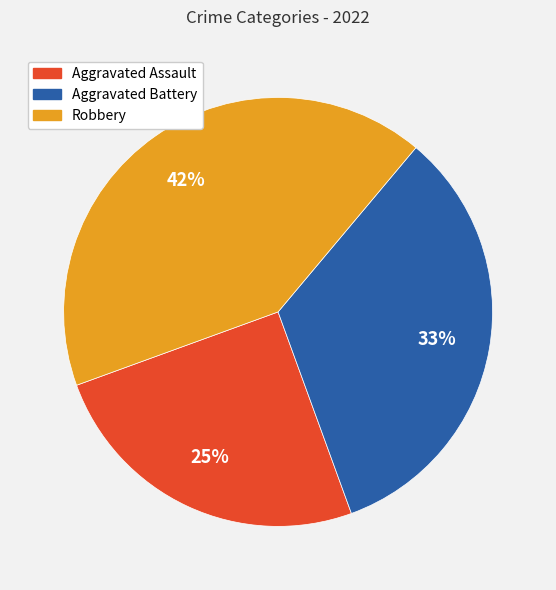

Rank the categories by value from highest to lowest.

Robbery, Aggravated Battery, Aggravated Assault